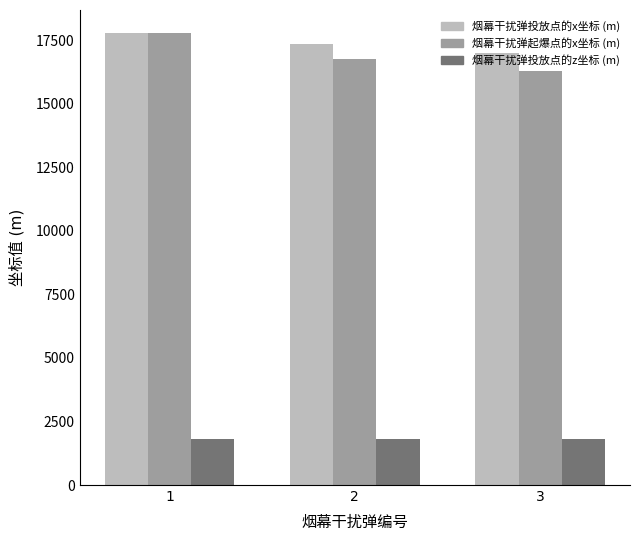

What is the minimum value shown in the chart?

1800.0